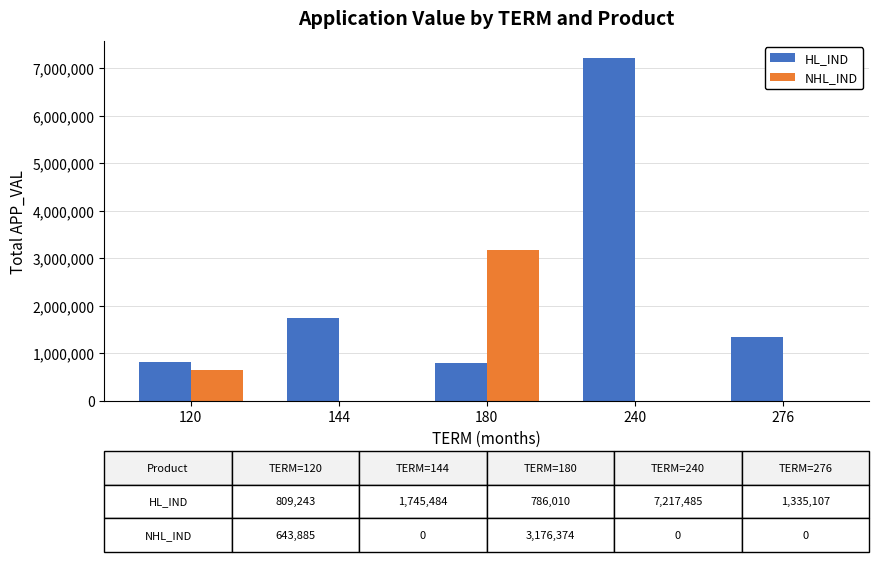

Is the value of HL_IND at 120 greater than the value of NHL_IND at 240?

Yes